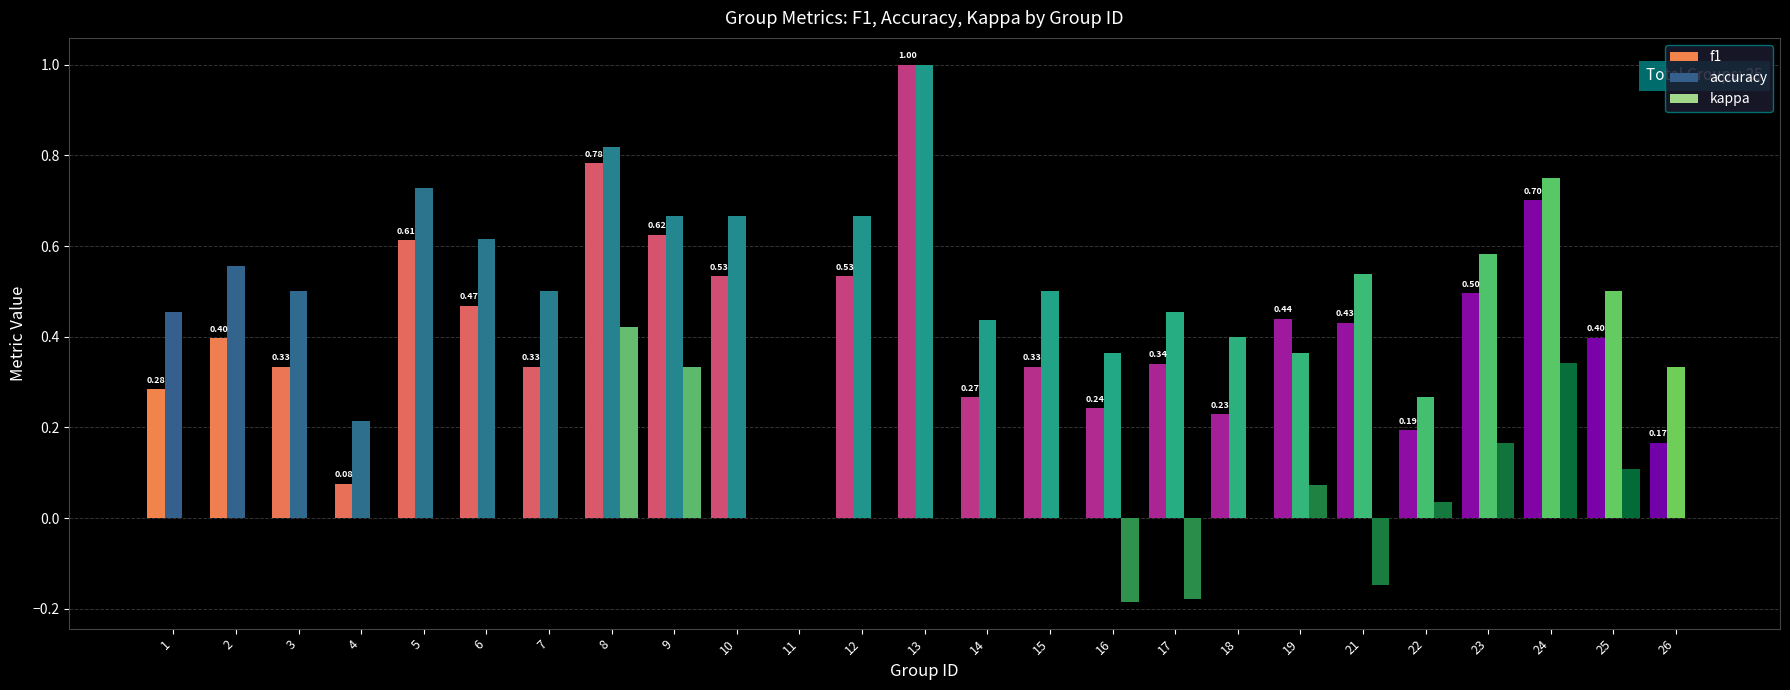

Which series has the largest total across all categories?

accuracy